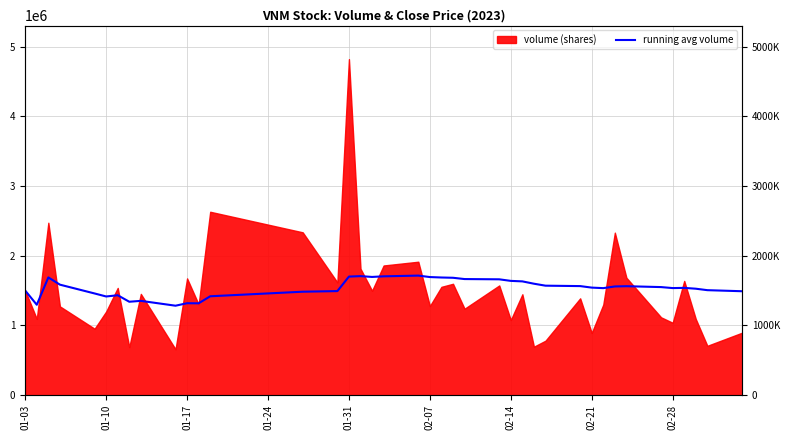

Is it true that the value at 02-28 is 1533169.6?

True